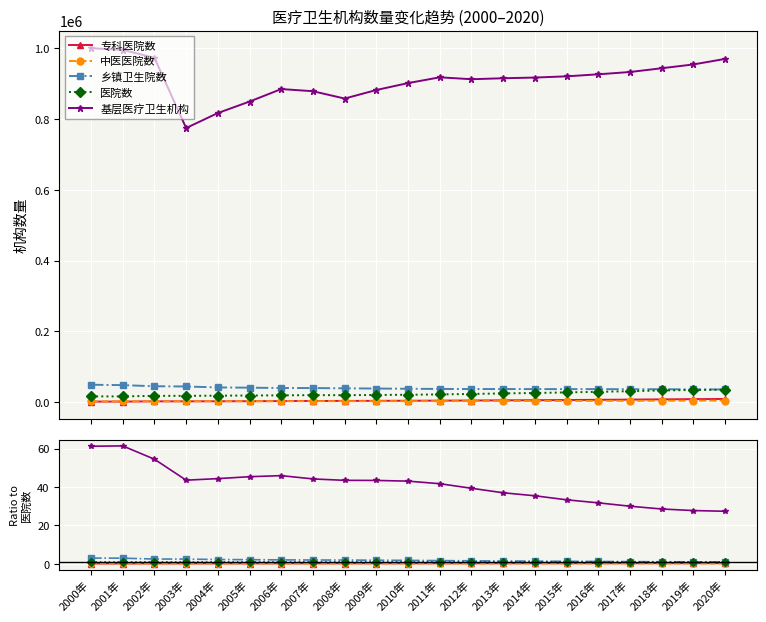

What is the label of the 12th point from the right?

2009年